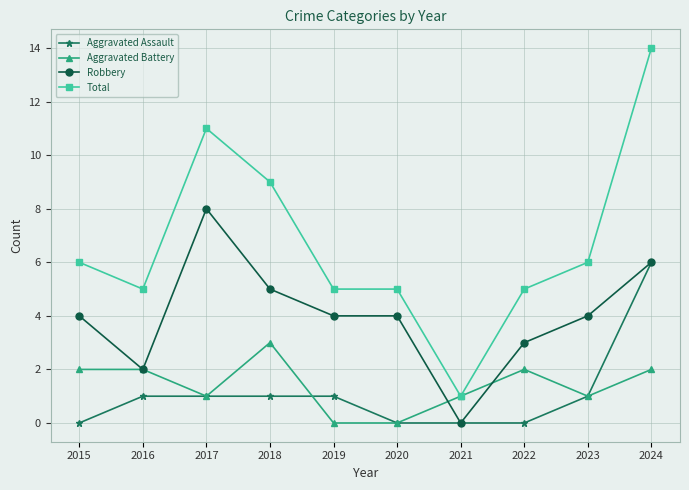

Count the Aggravated Battery values in the range 1 to 2.

7